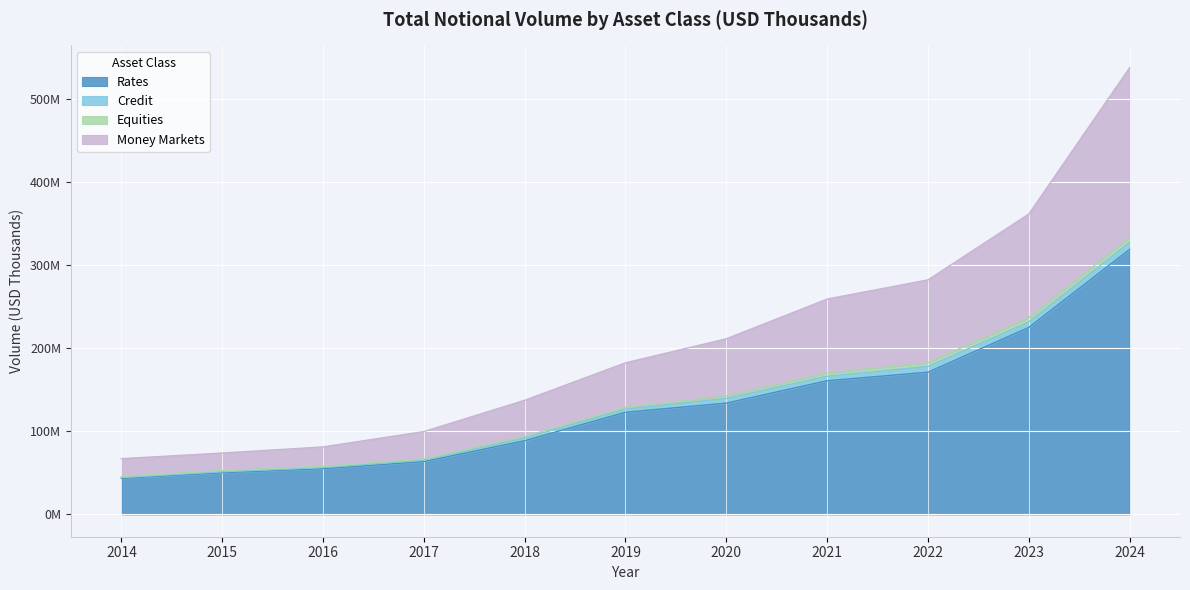

Rank the categories by Rates value from lowest to highest.

2014, 2015, 2016, 2017, 2018, 2019, 2020, 2021, 2022, 2023, 2024